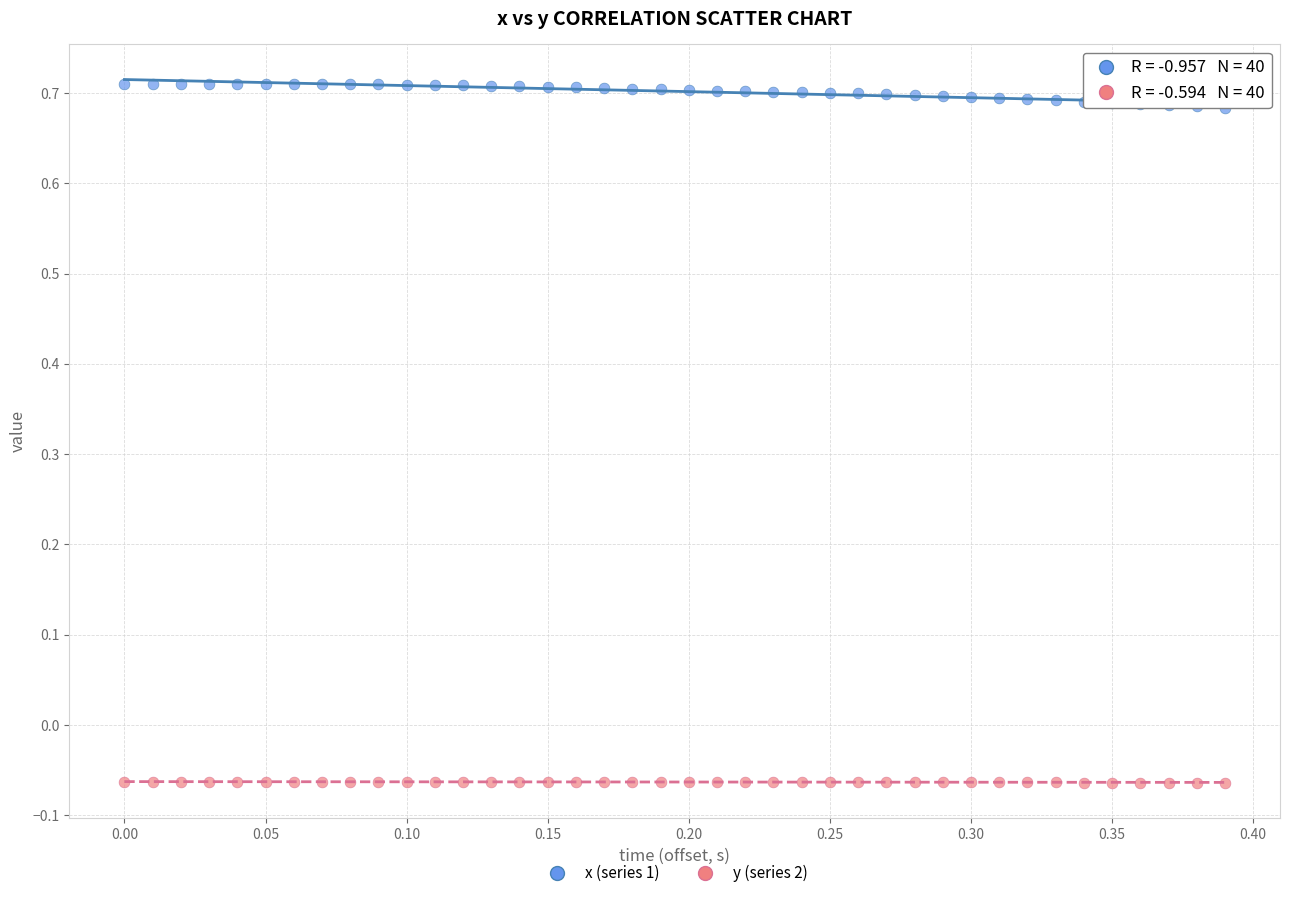

Which series reaches the minimum Y coordinate?

y (series 2)